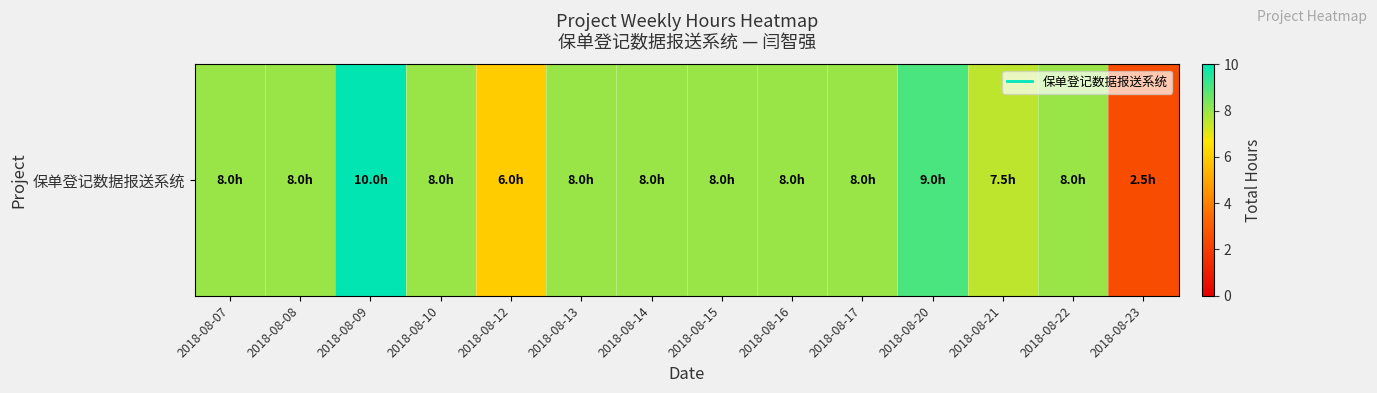

What is the average value?

7.6